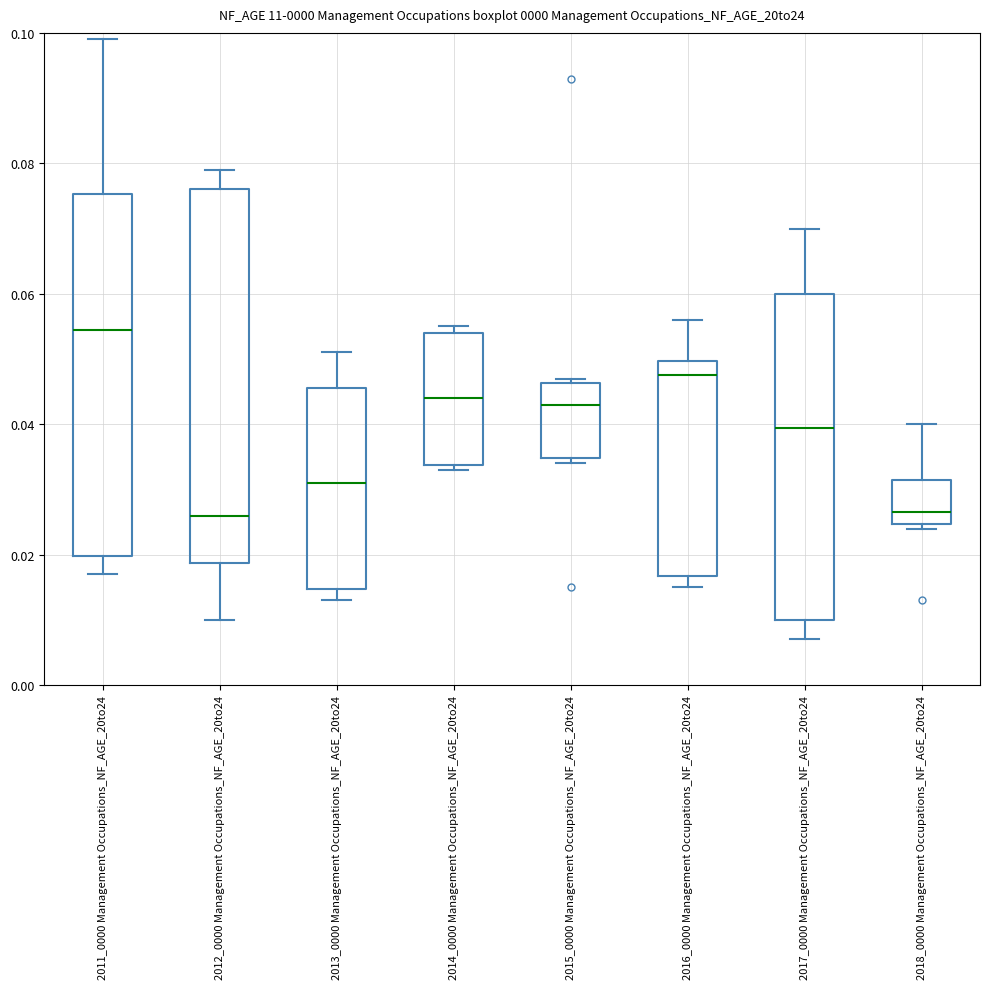

Where does the upper whisker of the box for 2012_0000 Management Occupations_NF_AGE_20to24 end on the y-axis? The values are not printed on the chart, so give them approximately, as read against the axis.

0.080